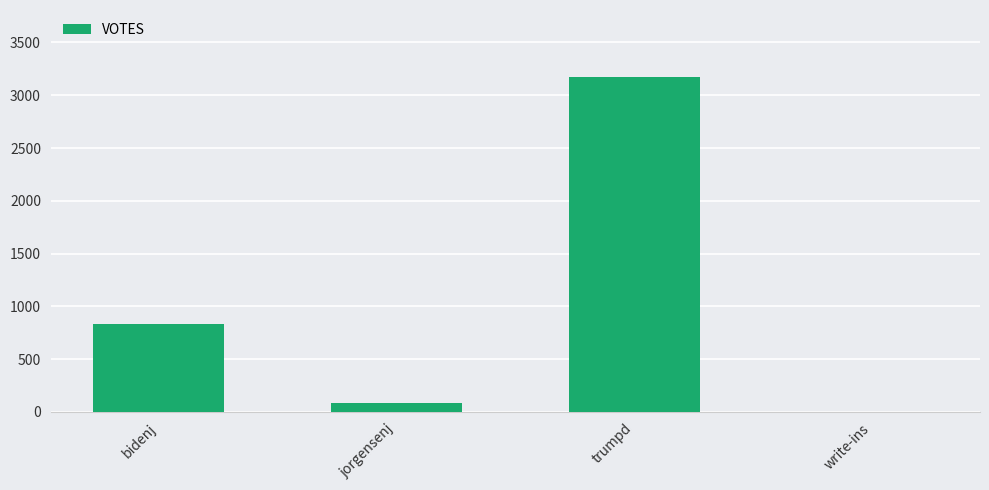

The value at write-ins is 0. True or false?

True